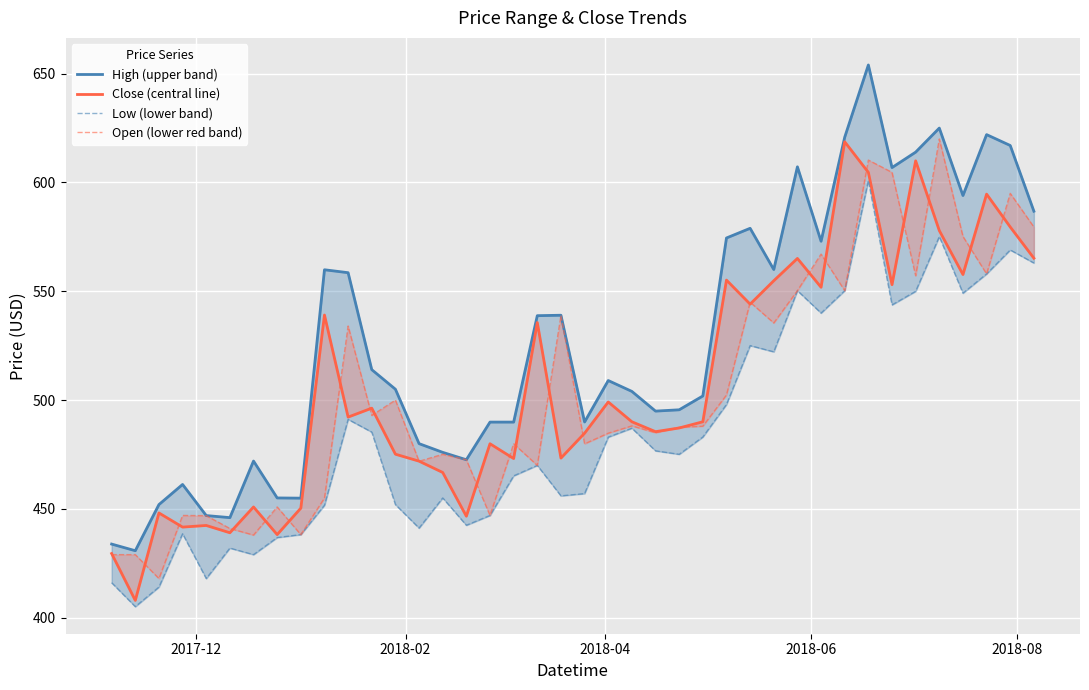

True or false: High (upper band) and Close (central line) cross at least once.

False